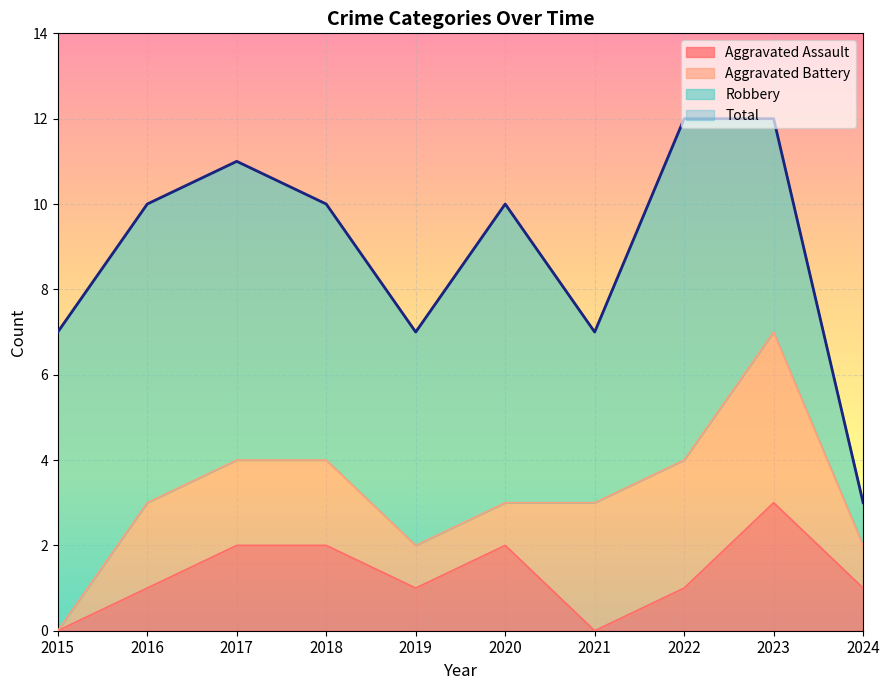

Is it true that Aggravated Assault equals 2 at 2018?

True